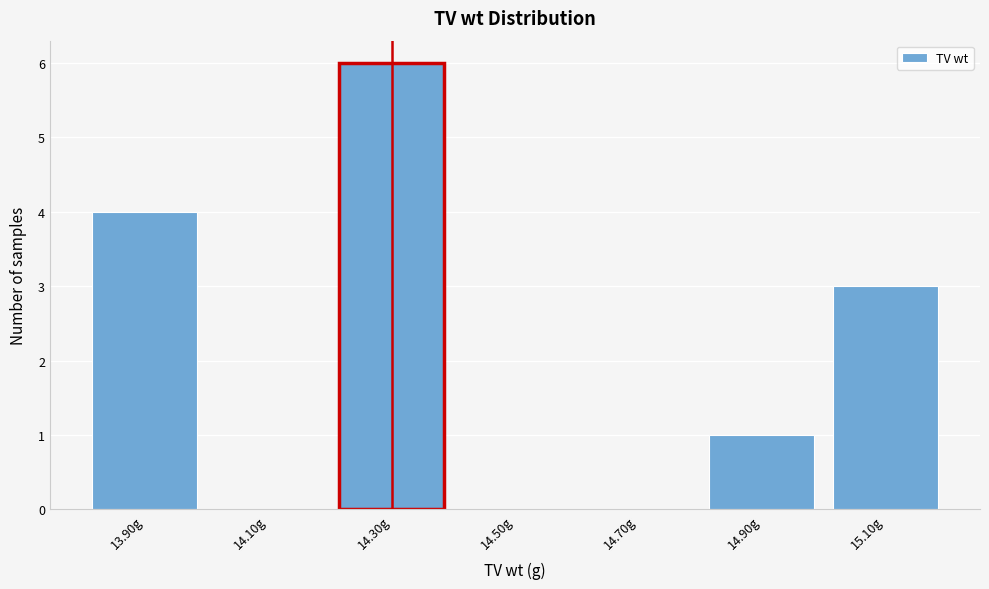

Reading right to left, transcribe all the data shown in this chart.

15.10g=3	14.90g=1	14.70g=0	14.50g=0	14.30g=6	14.10g=0	13.90g=4